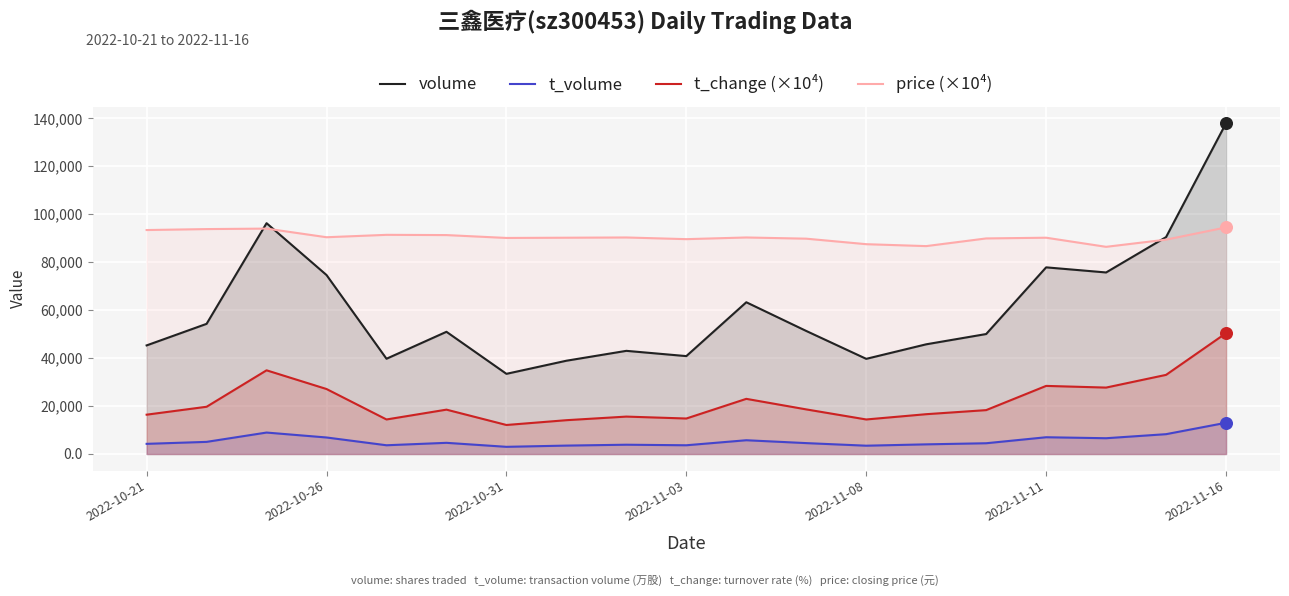

Which series has the widest spread of Y values?

volume